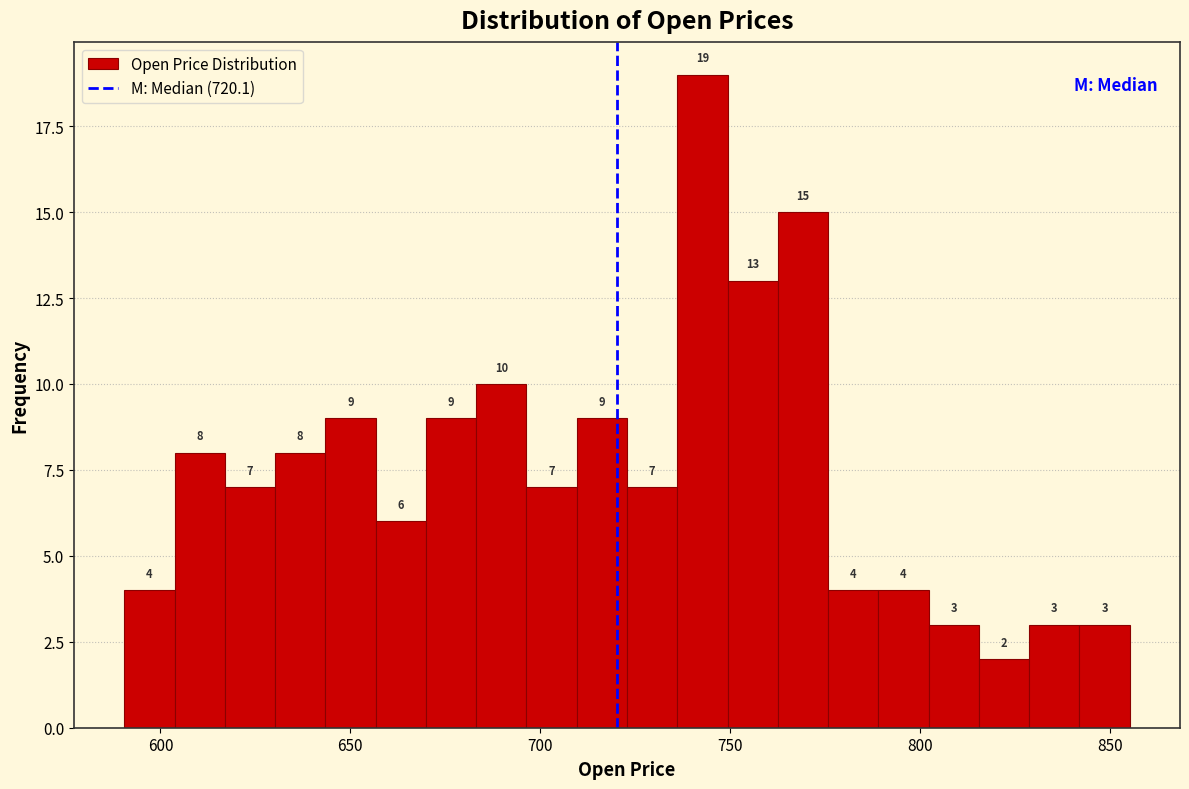

Read against the x-axis, roughly where is the centre of the tallest bar?

745